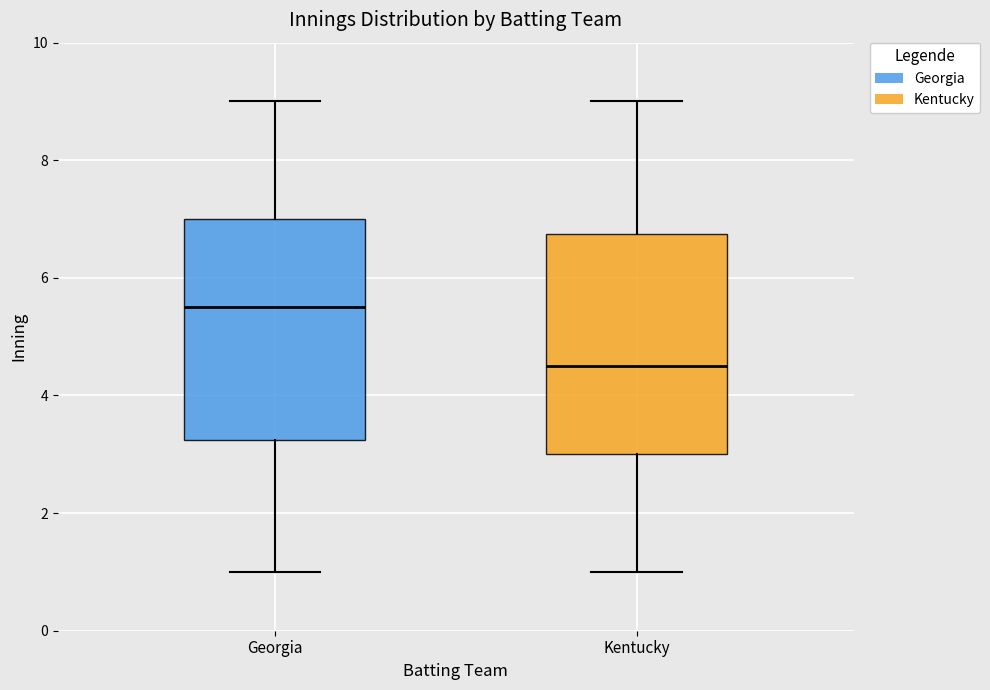

Where does the upper whisker of the box for Kentucky end on the y-axis? The values are not printed on the chart, so give them approximately, as read against the axis.

9.0